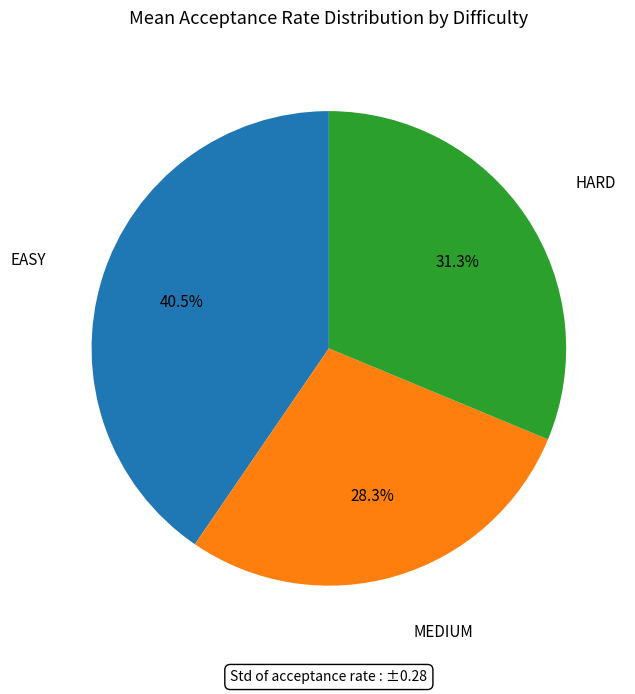

To the nearest percent, what is the average slice percentage?

33%